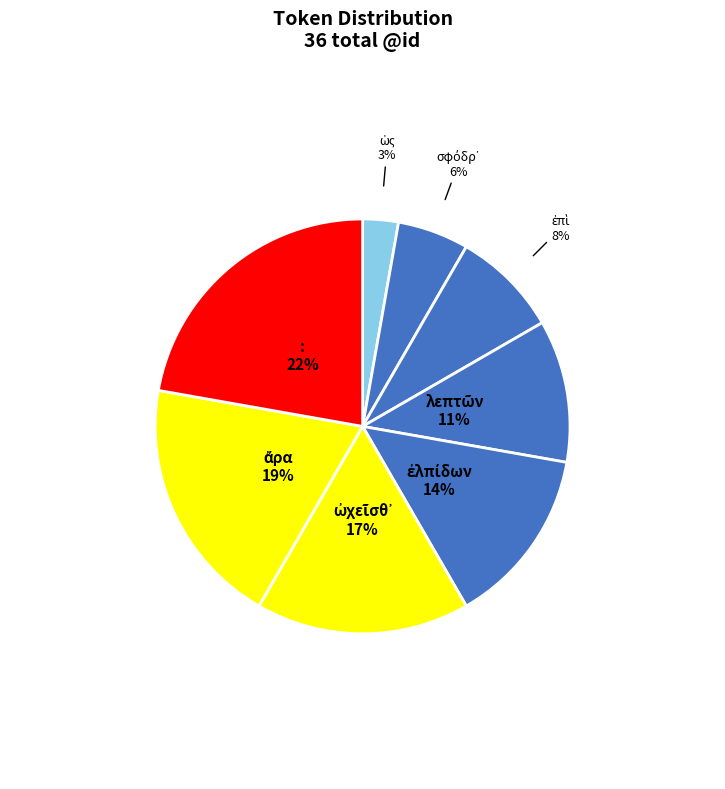

To the nearest percent, what is the average slice percentage?

12%